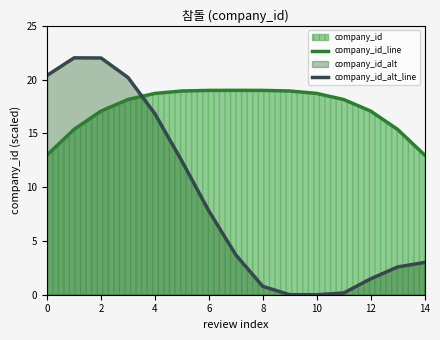

How many data points does each series have?

15